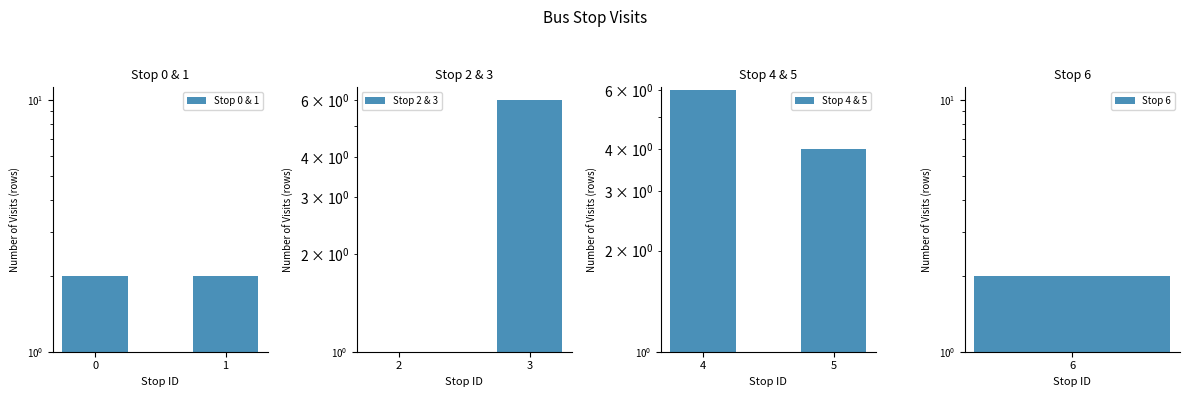

The value of Stop 4 & 5 at 5 is 6. True or false?

False